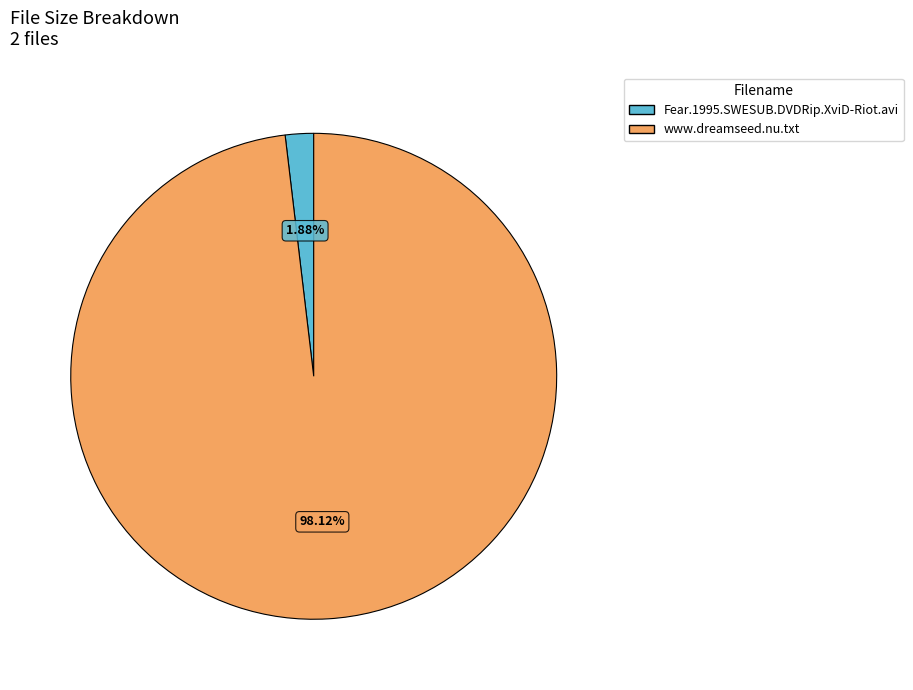

The Fear.1995.SWESUB.DVDRip.XviD-Riot.avi slice represents 2% of the pie. True or false?

True